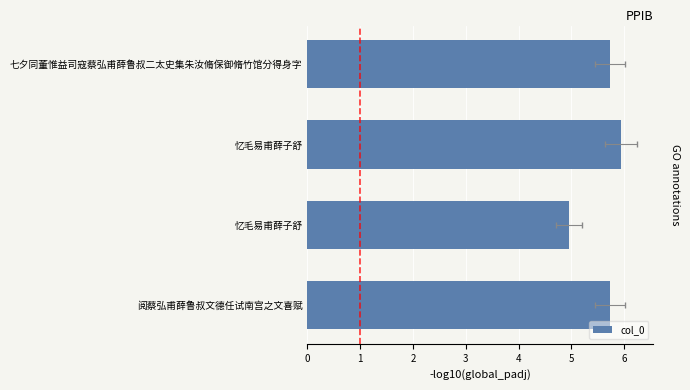

What is the difference between the maximum and minimum values?

1.0